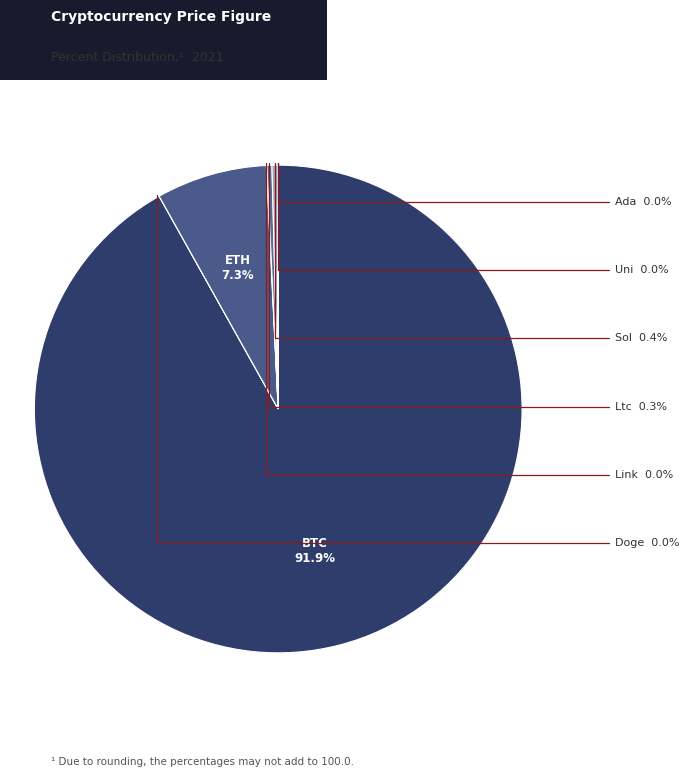

Rank the categories by value from lowest to highest.

doge, ada, uni, link, ltc, sol, eth, btc